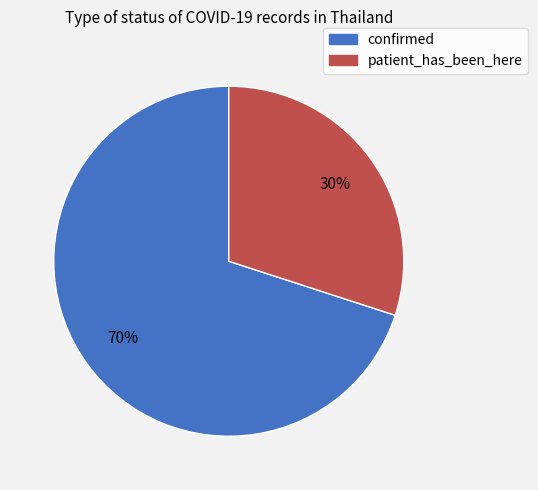

True or false: patient_has_been_here accounts for 36% of the total.

False